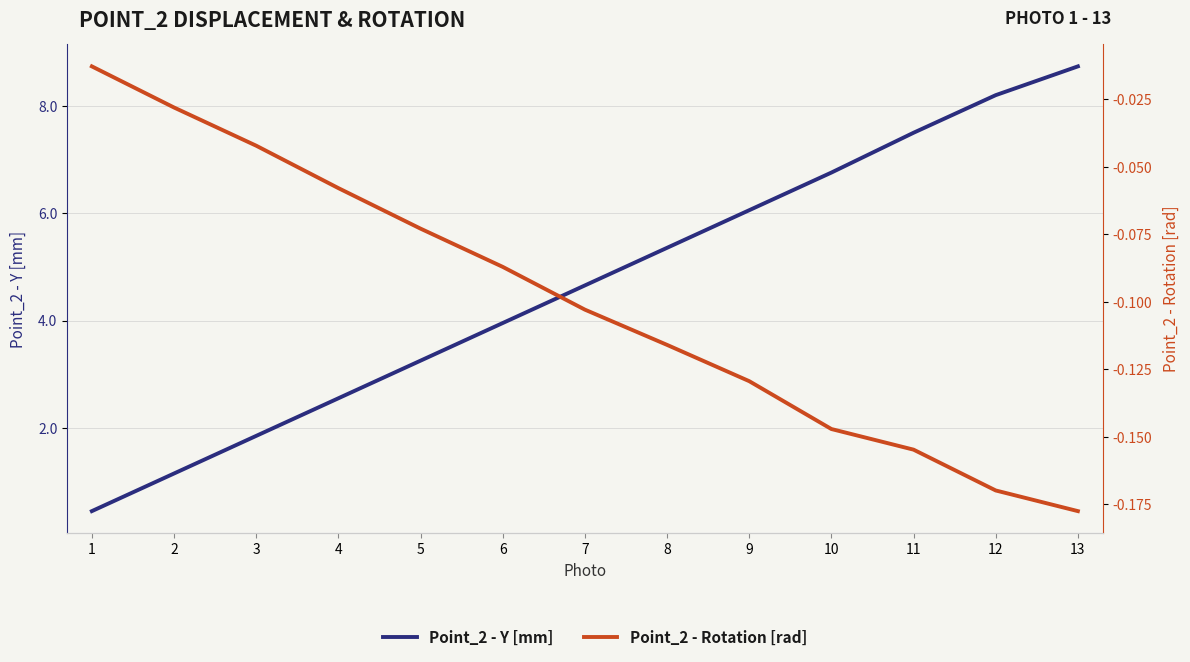

Reading left to right, list all the values displayed in this chart.

Point_2 - Y [mm]: 1=0.5	2=1.2	3=1.9	4=2.6	5=3.3	6=4.0	7=4.7	8=5.4	9=6.1	10=6.8	11=7.5	12=8.2	13=8.7
Point_2 - Rotation [rad]: 1=-0.0	2=-0.0	3=-0.0	4=-0.1	5=-0.1	6=-0.1	7=-0.1	8=-0.1	9=-0.1	10=-0.1	11=-0.2	12=-0.2	13=-0.2